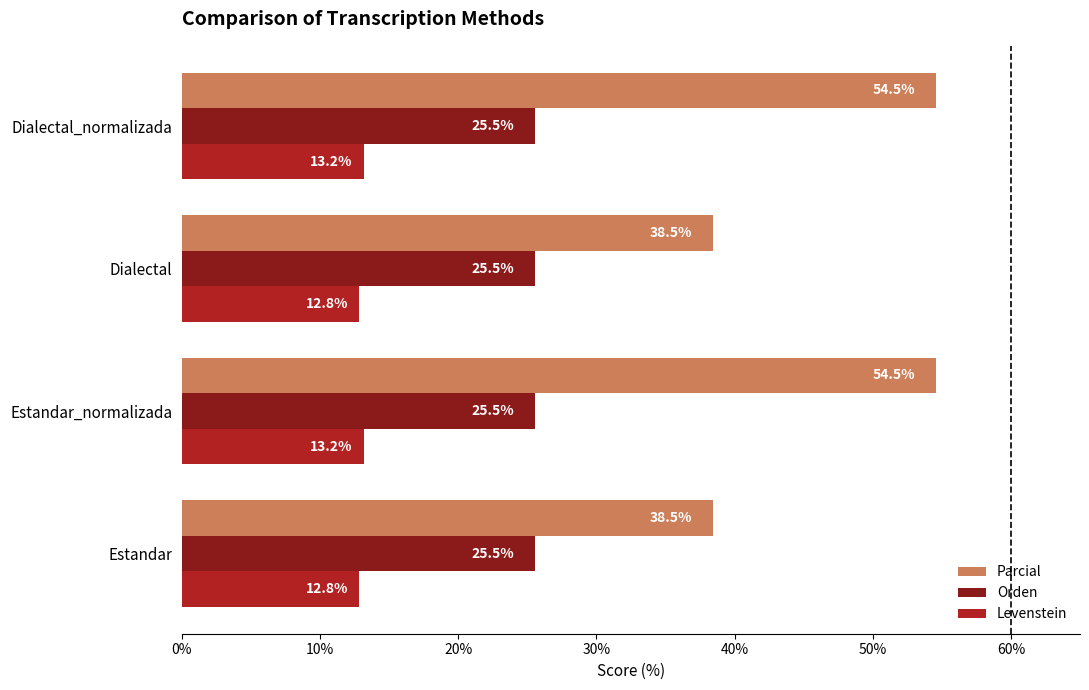

What is the average value of the Orden series?

25.5